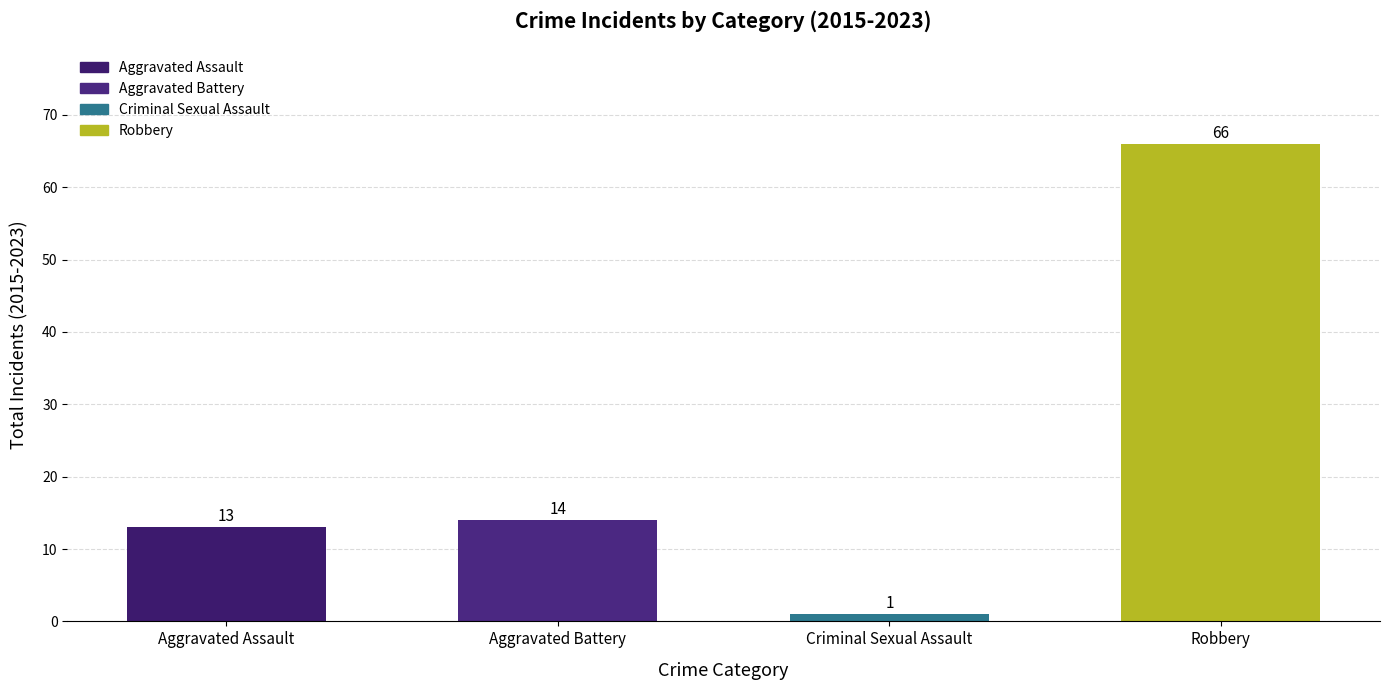

What is the difference between the values at Robbery and Aggravated Battery?

52